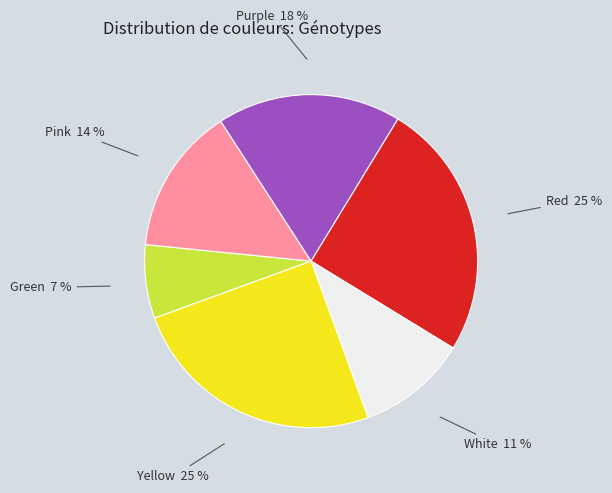

To the nearest percent, what percentage of the pie is Yellow 25 %?

25%